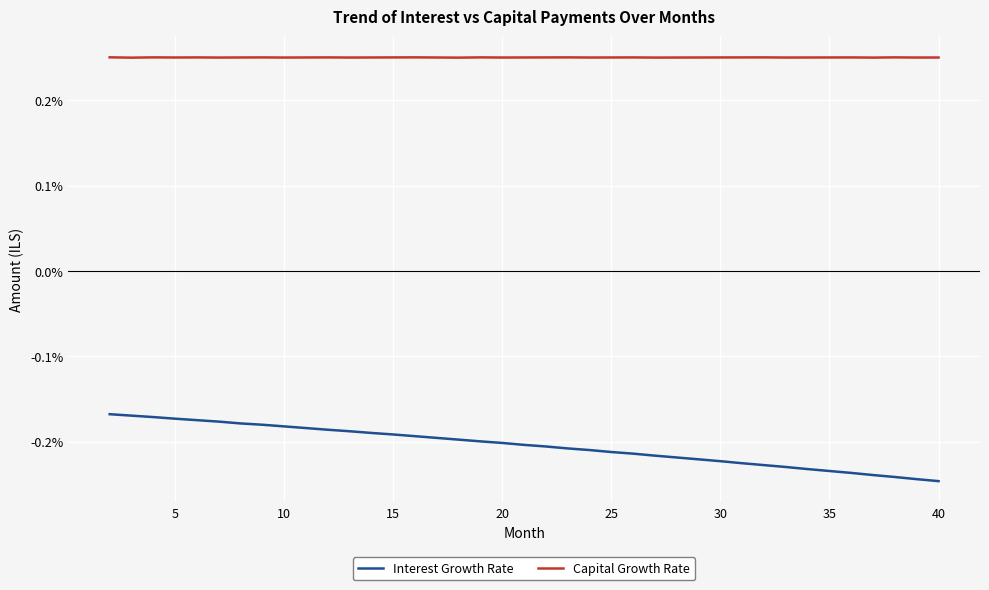

Which series has the largest total across all categories?

Capital Growth Rate